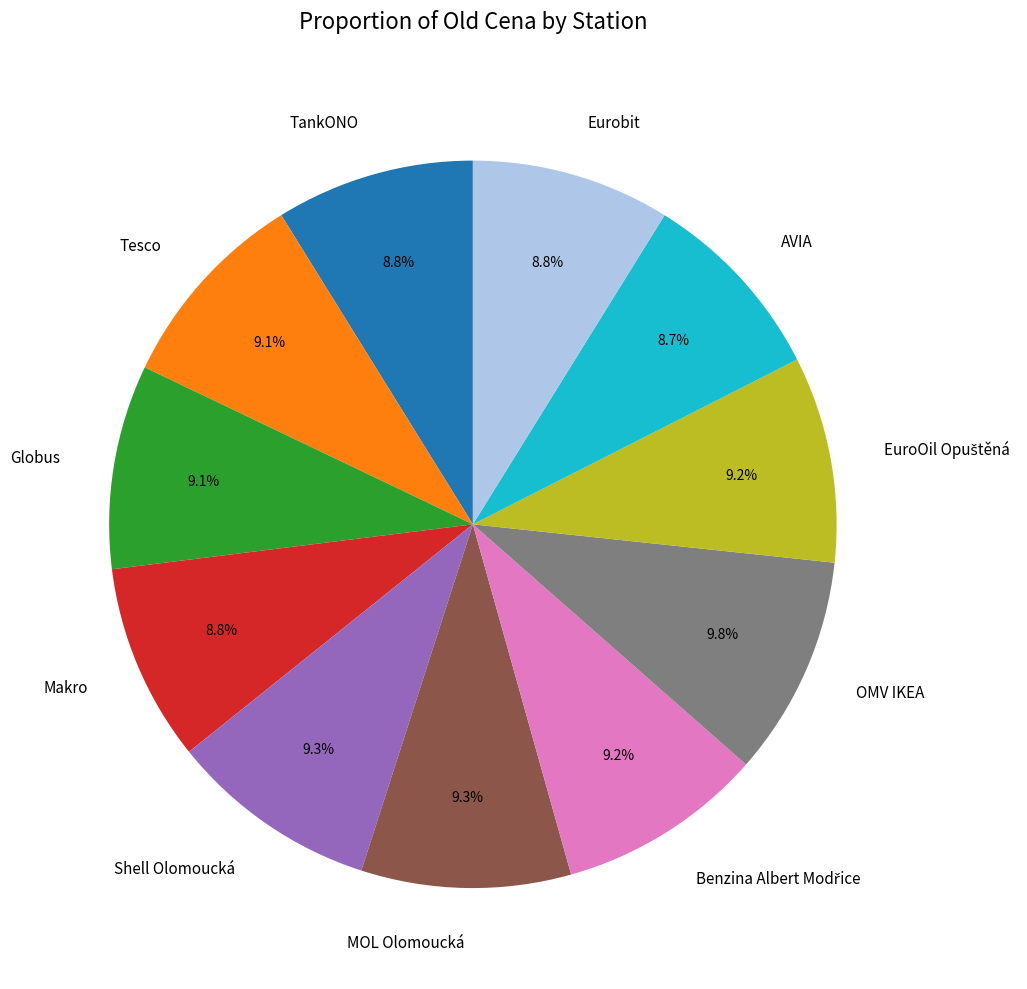

What percentage do AVIA and MOL Olomoucká together represent?

18.0%